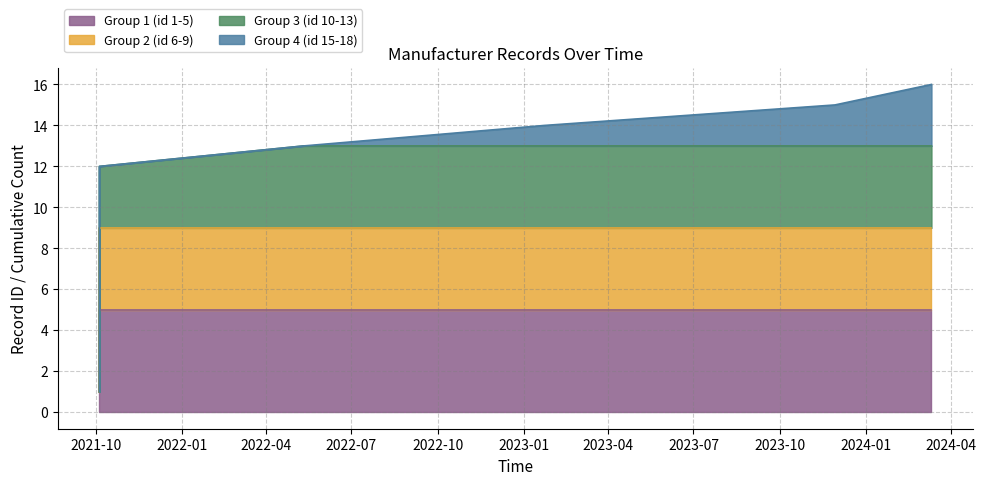

What is the sum of all values?

136